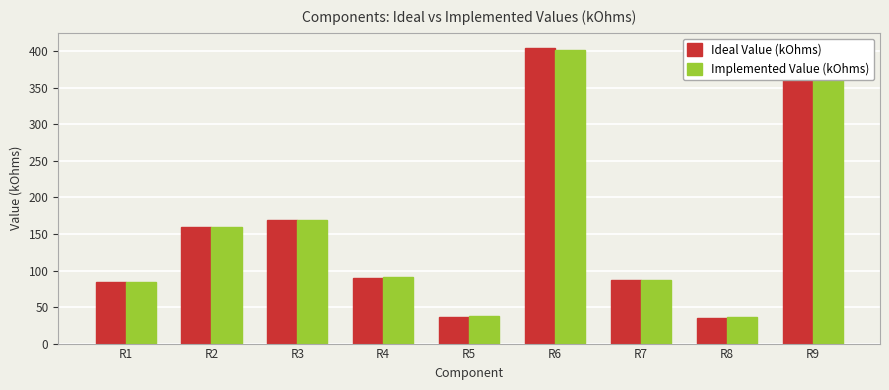

True or false: Ideal Value (kOhms) has a value of 390.0 at R9.

True